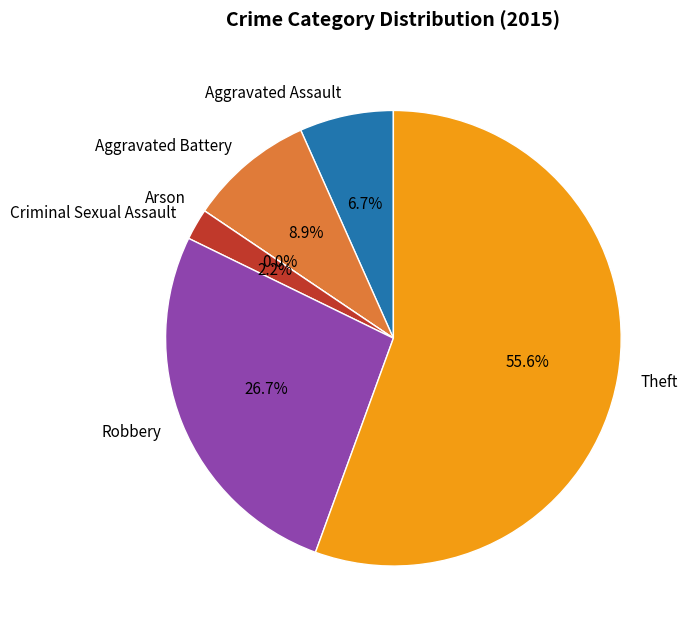

What is the change in value from Robbery to Theft?

+13